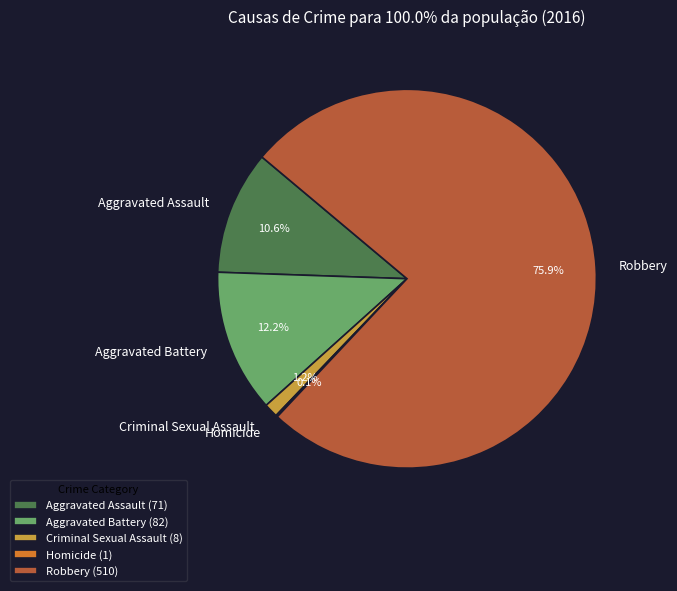

What is the largest slice in the pie chart?

Robbery